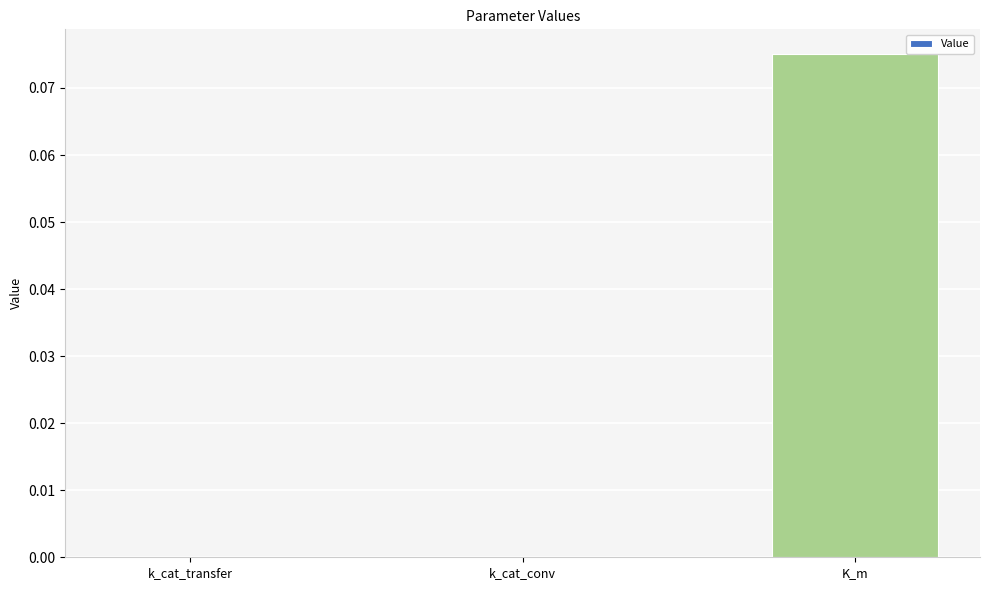

The chart shows a value of 0.0 at k_cat_conv. True or false?

True